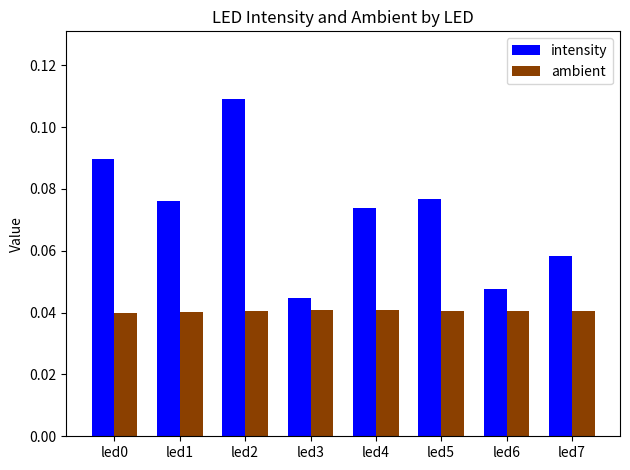

At which label is intensity closest to 0?

led3